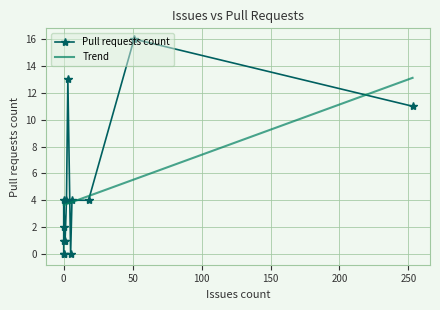

What is the sum of all Trend values?

837.6